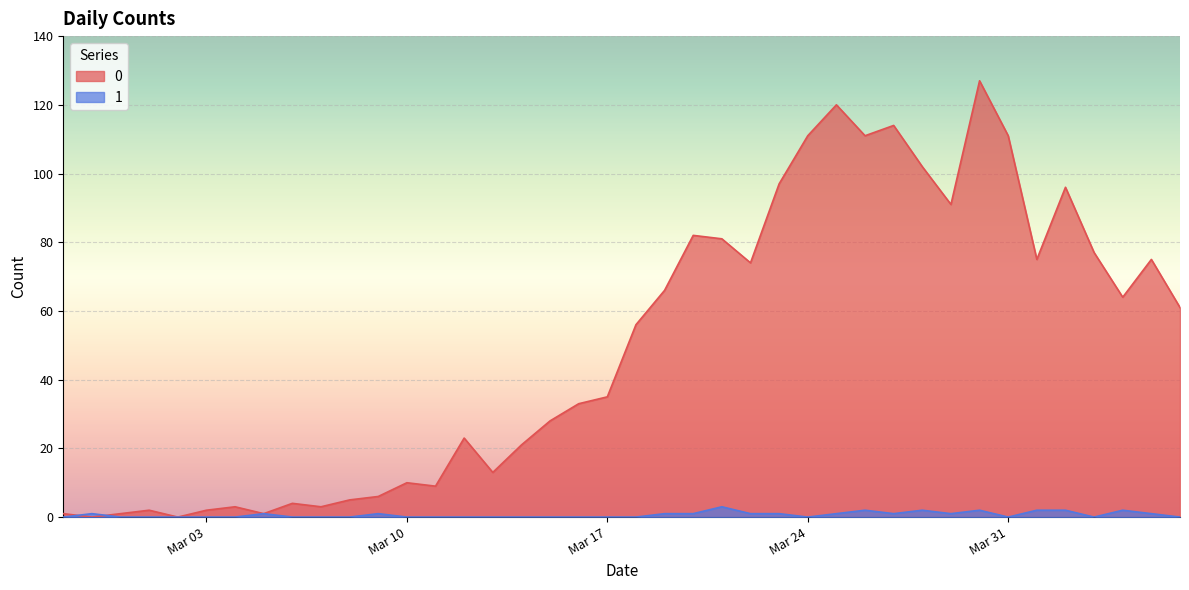

How many data points in 0 are less than 56?

20